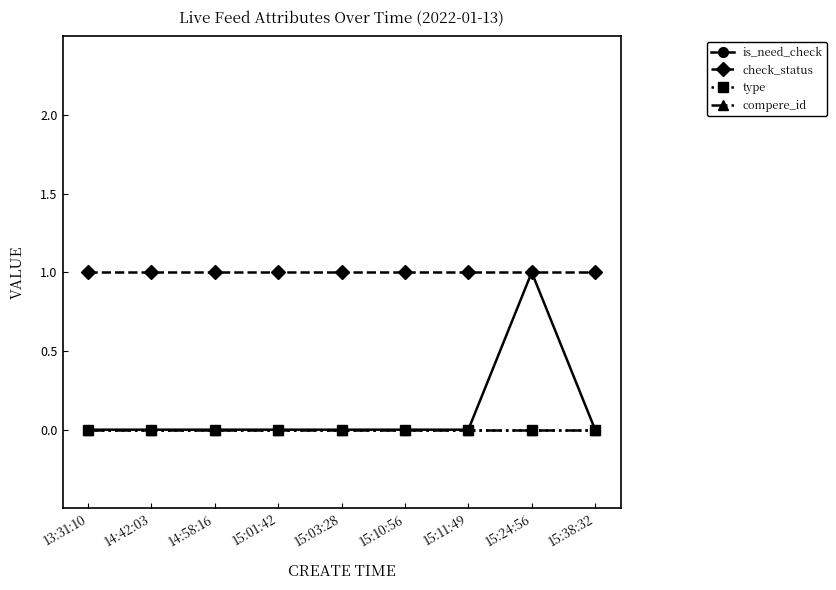

Which series changed the most between 13:31:10 and 15:10:56?

is_need_check